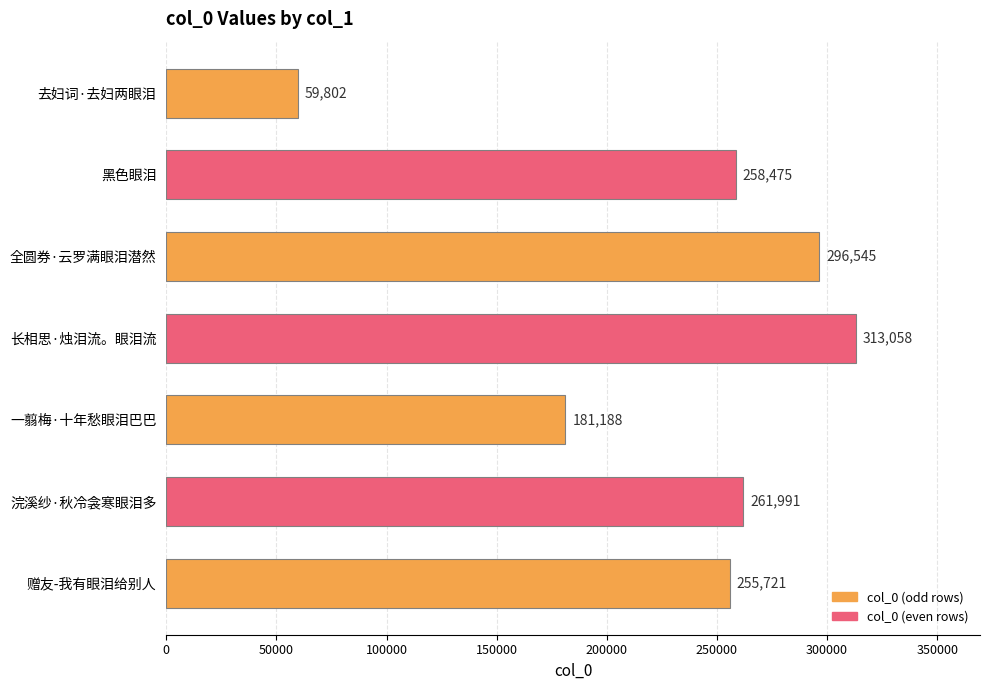

At which category does the chart reach its minimum across all series?

去妇词·去妇两眼泪